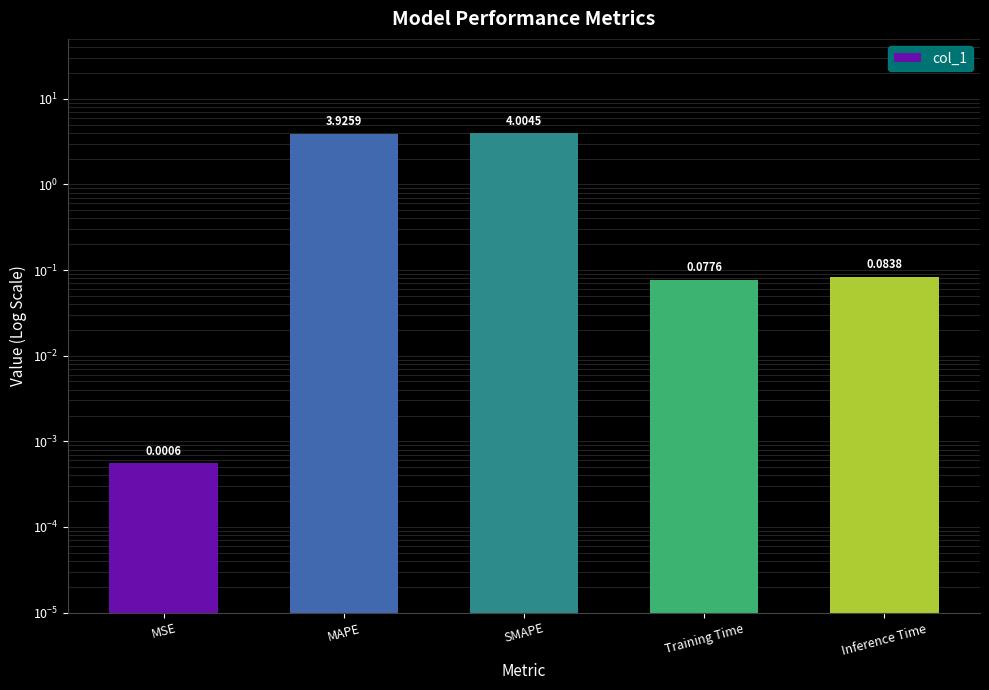

Rank the categories by value from highest to lowest.

SMAPE, MAPE, Inference Time, Training Time, MSE